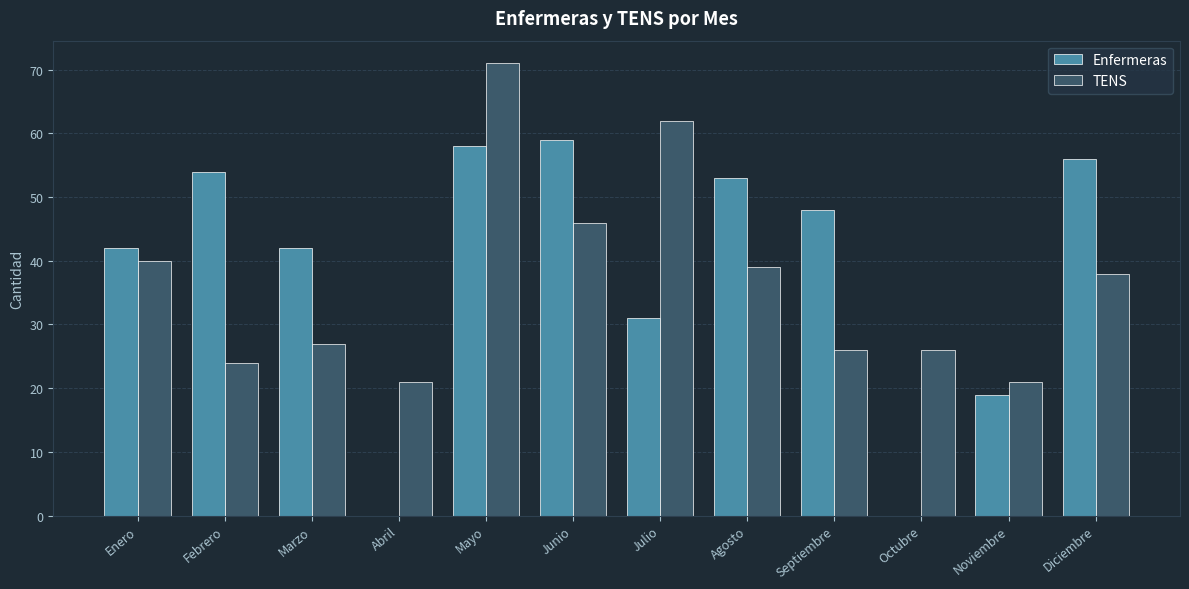

What is the sum of all TENS values?

441